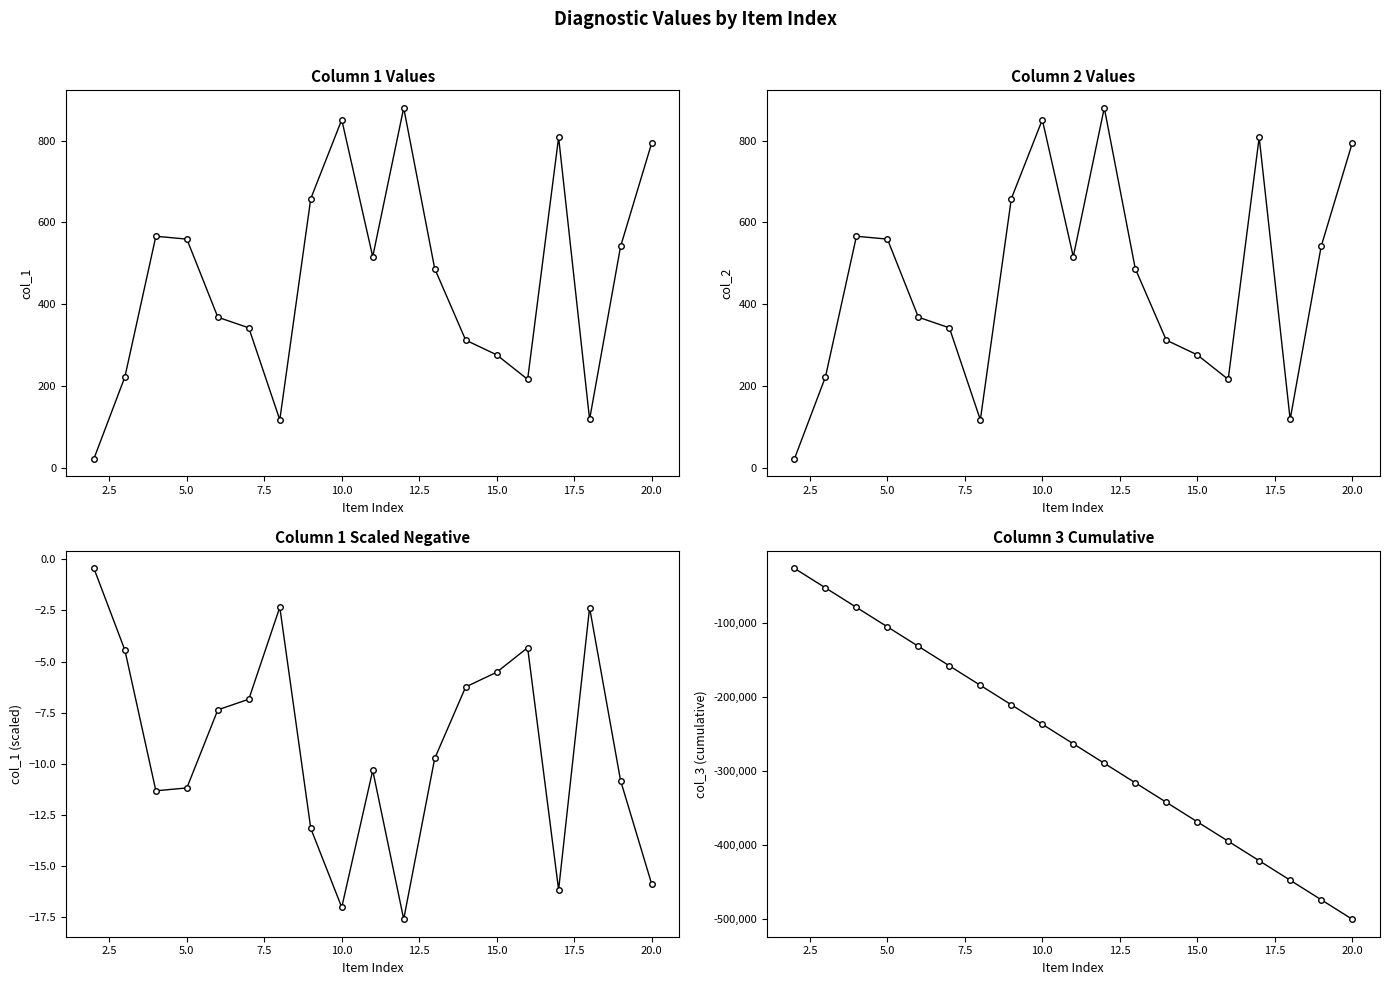

What is the difference between the maximum and minimum values in the col_1 (scaled negative) series?

17.2